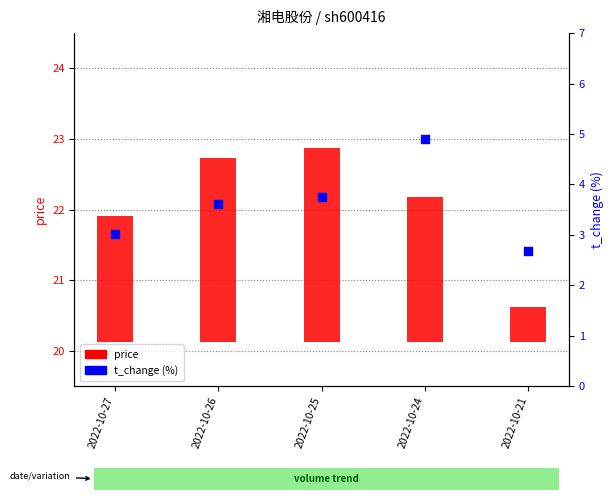

Between 2022-10-27 and 2022-10-21, which is larger?

2022-10-27